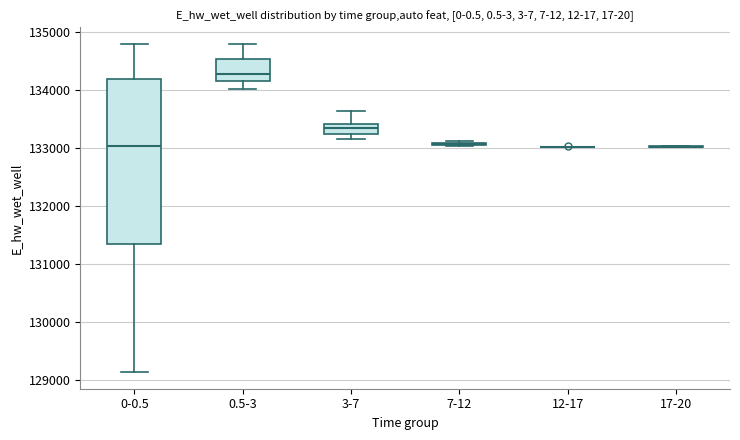

Comparing the boxes themselves (not the whiskers), which one is the tallest?

0-0.5